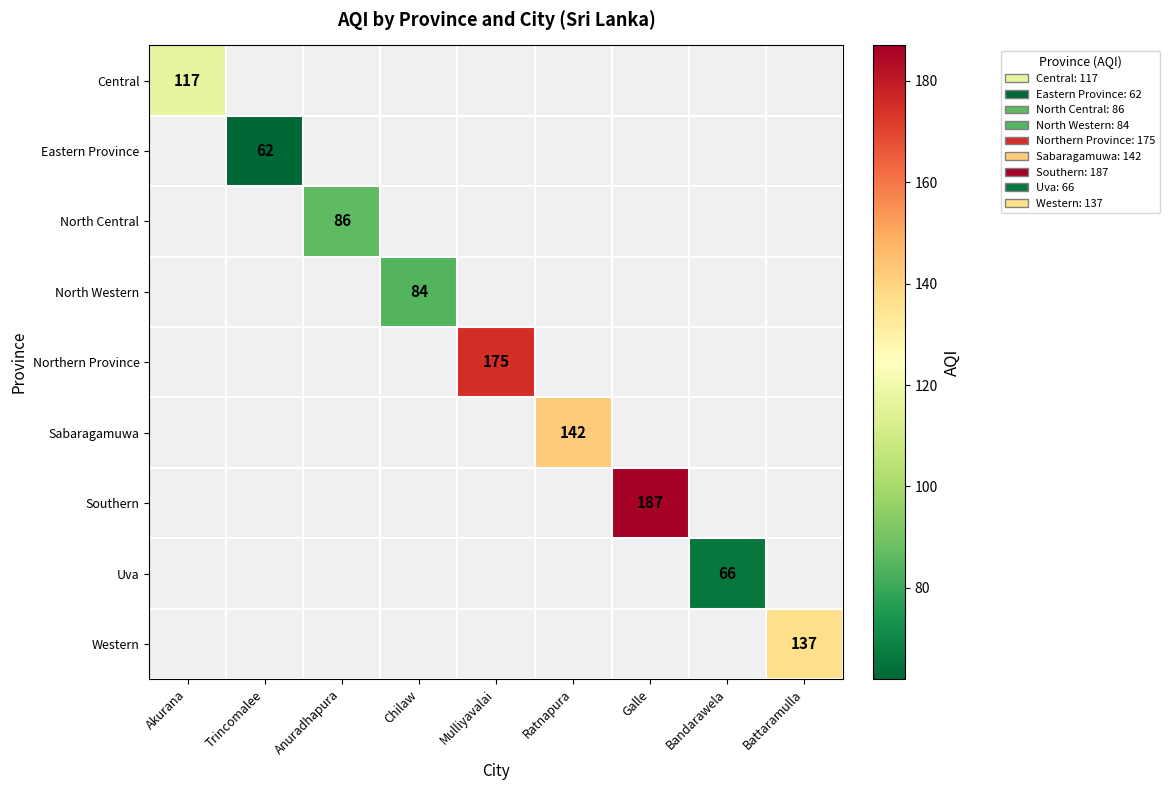

What is the highest value of the Central series?

117.0